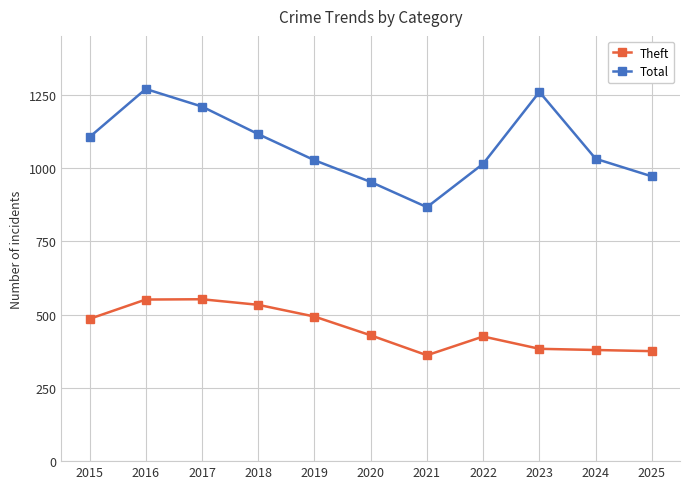

How many interior local peaks does the Total series have?

2